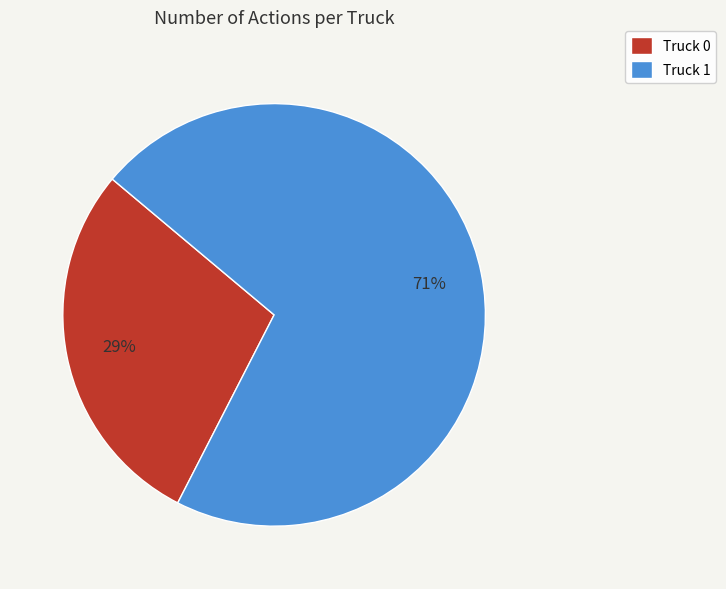

Approximately how many times larger is the value at Truck 0 compared to Truck 1?

0.4